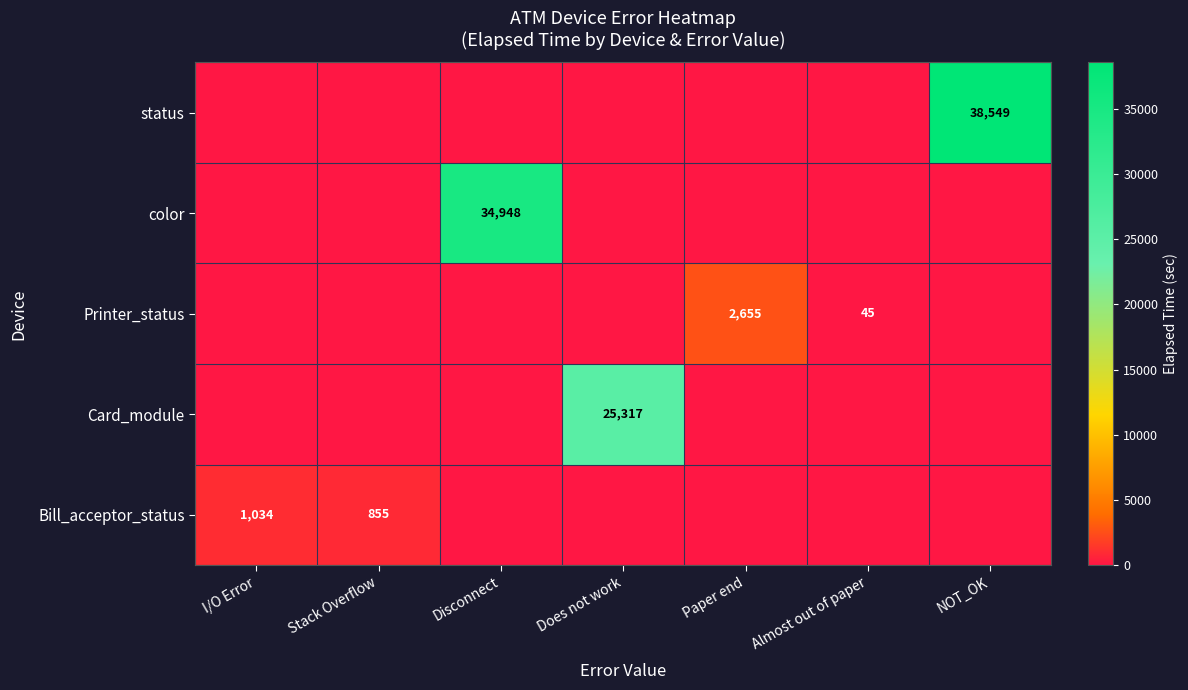

True or false: color has a value of 34948 at Disconnect.

True